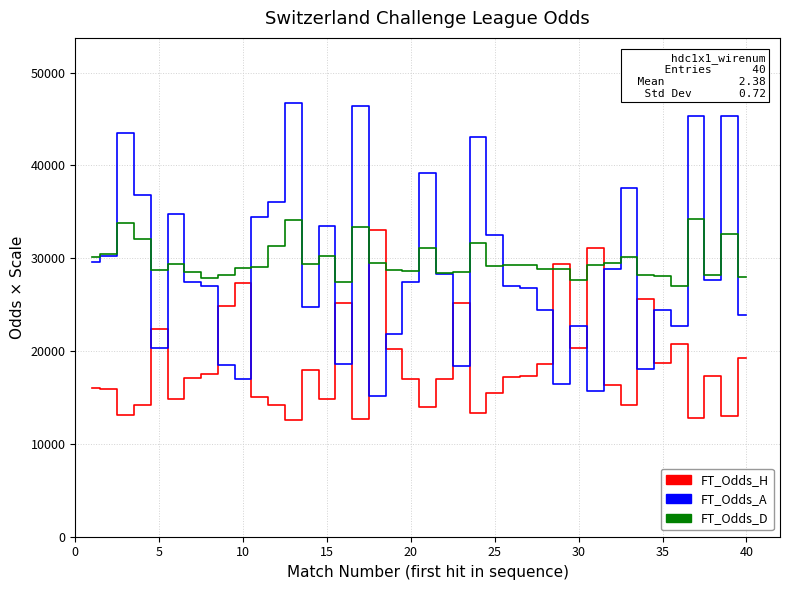

Which series has the largest range (max minus min)?

FT_Odds_A